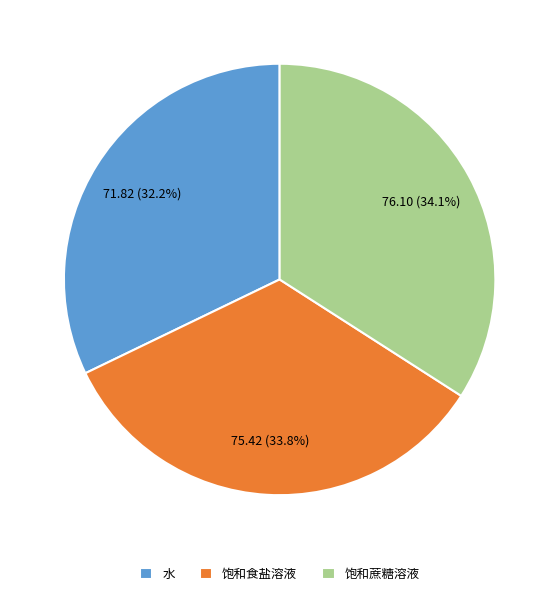

To the nearest percent, what is the difference between the largest and smallest slice percentages?

2%